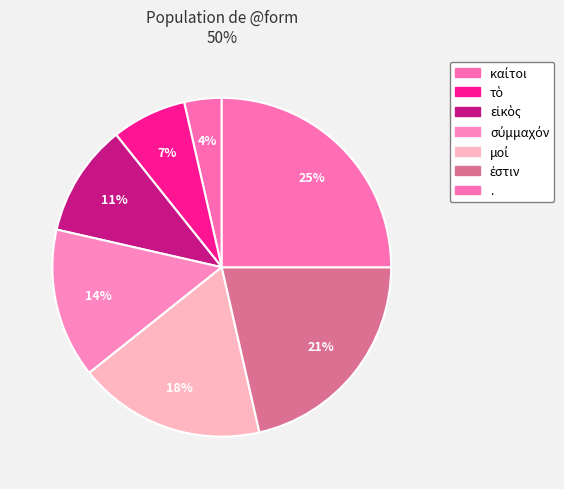

Which slice is the smallest?

καίτοι